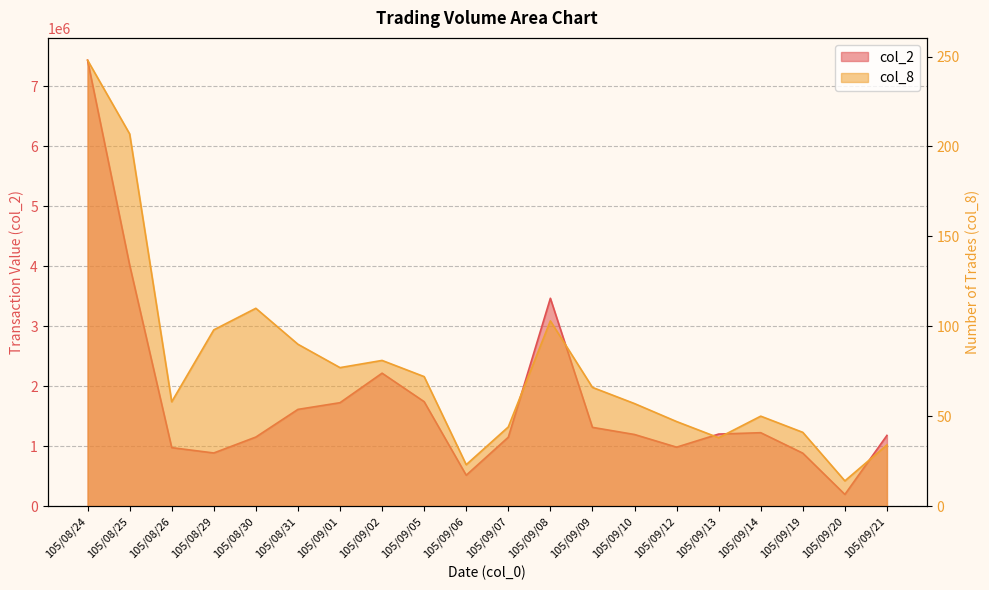

How many data points in col_8 are less than 66?

10